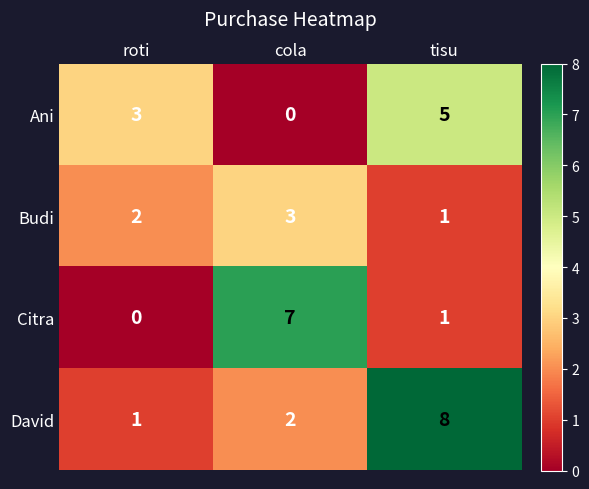

Which category has the lowest value in the Citra series?

roti